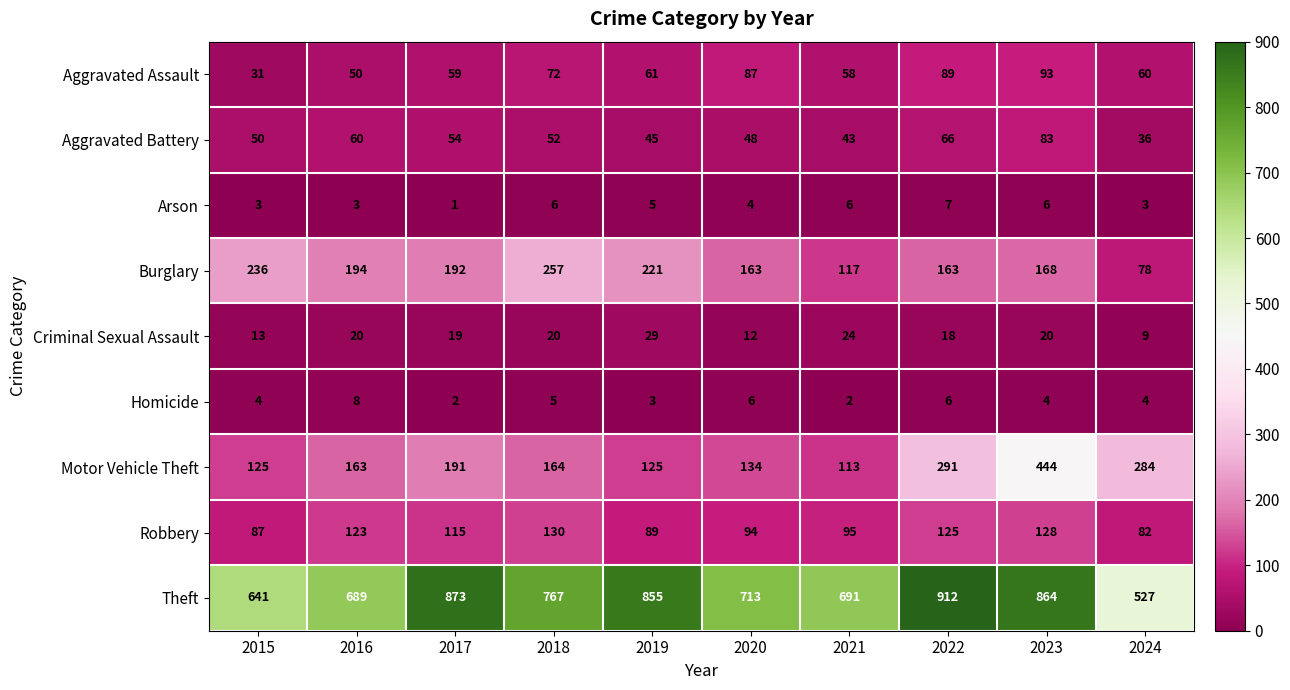

The Aggravated Battery series shows 66 at 2022. True or false?

True